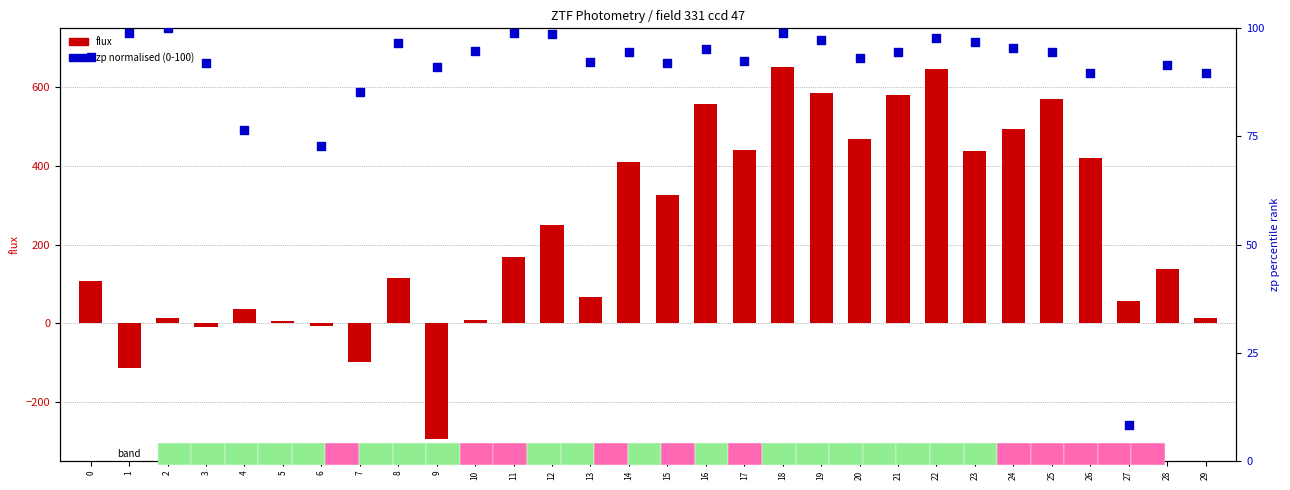

Is the value of flux at 5 greater than the value of zp (norm 0-100) at 27?

No